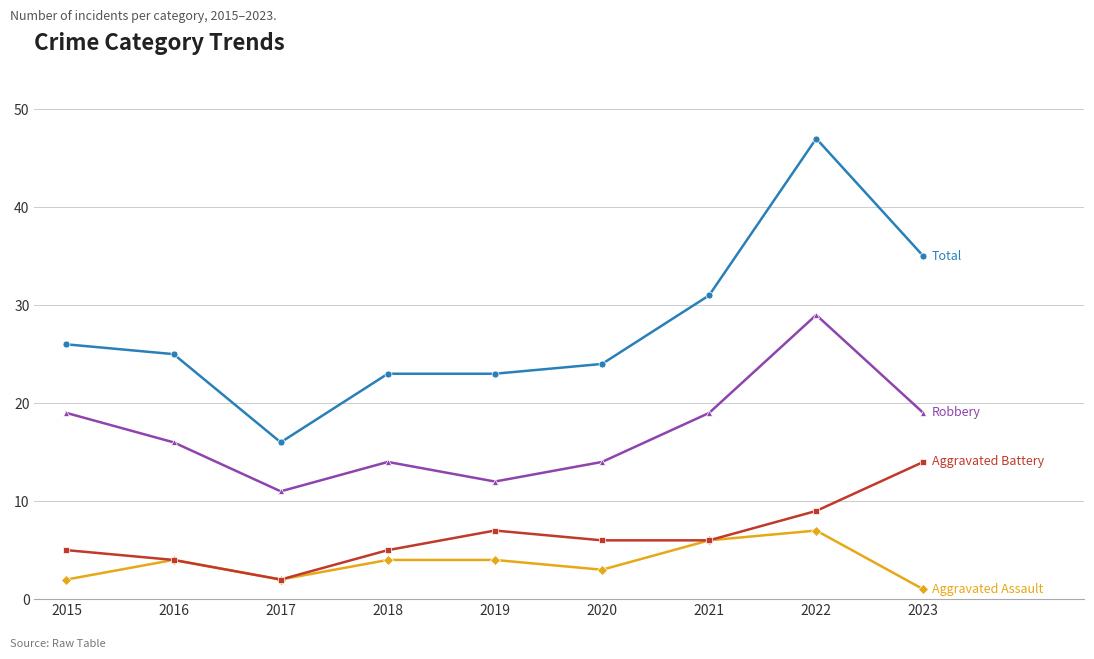

Count the number of categories in the chart.

9